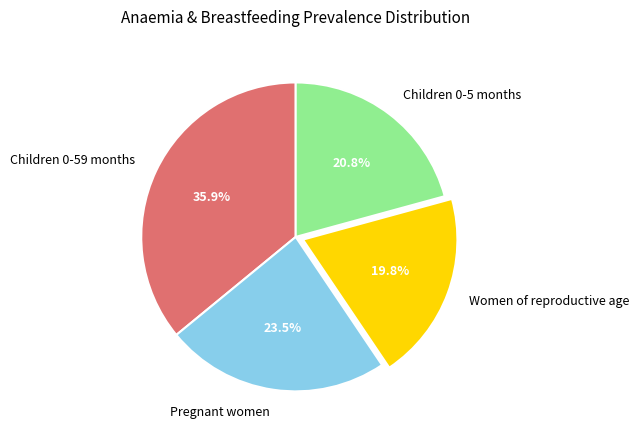

Which category has the biggest portion of the pie?

Children 0-59 months